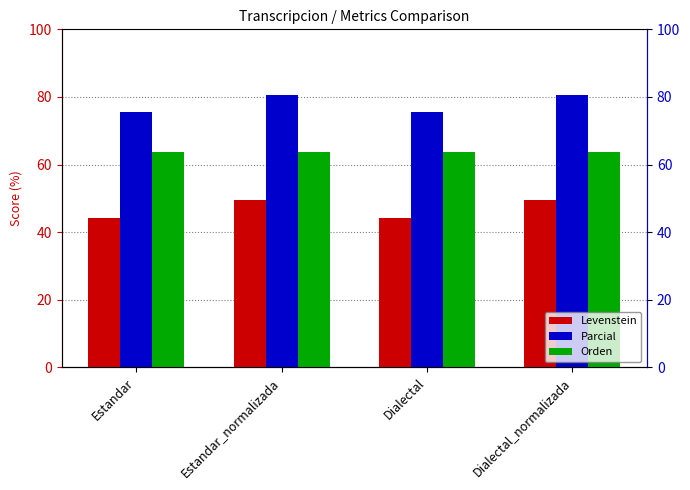

The Levenstein series shows 44.3 at Estandar. True or false?

True